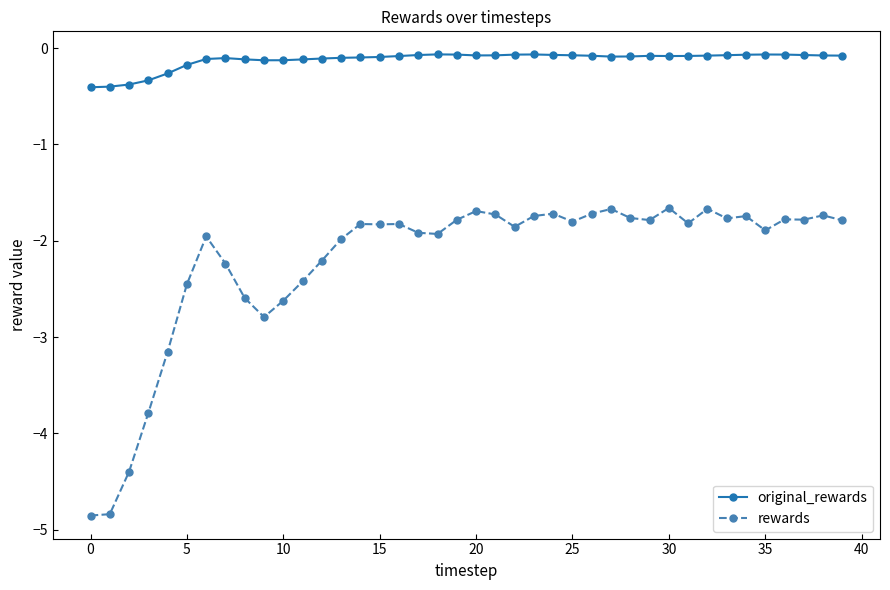

What is the difference between the maximum and minimum values in the rewards series?

3.2